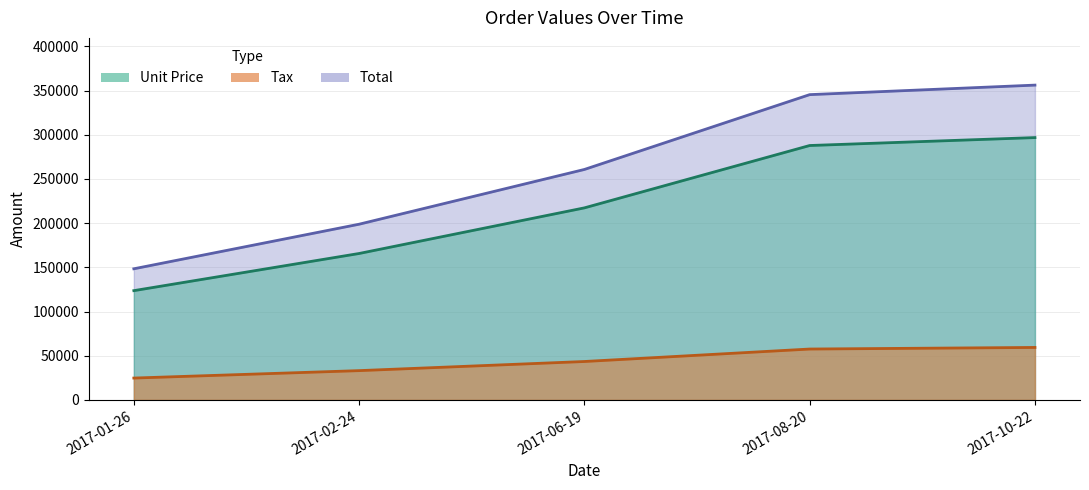

What is the sum of the Unit Price values at 2017-08-20 and 2017-01-26?

411408.0